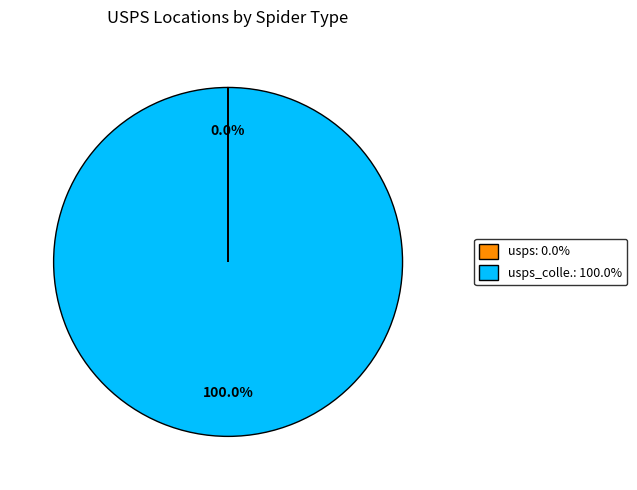

Does any single category account for the majority?

Yes